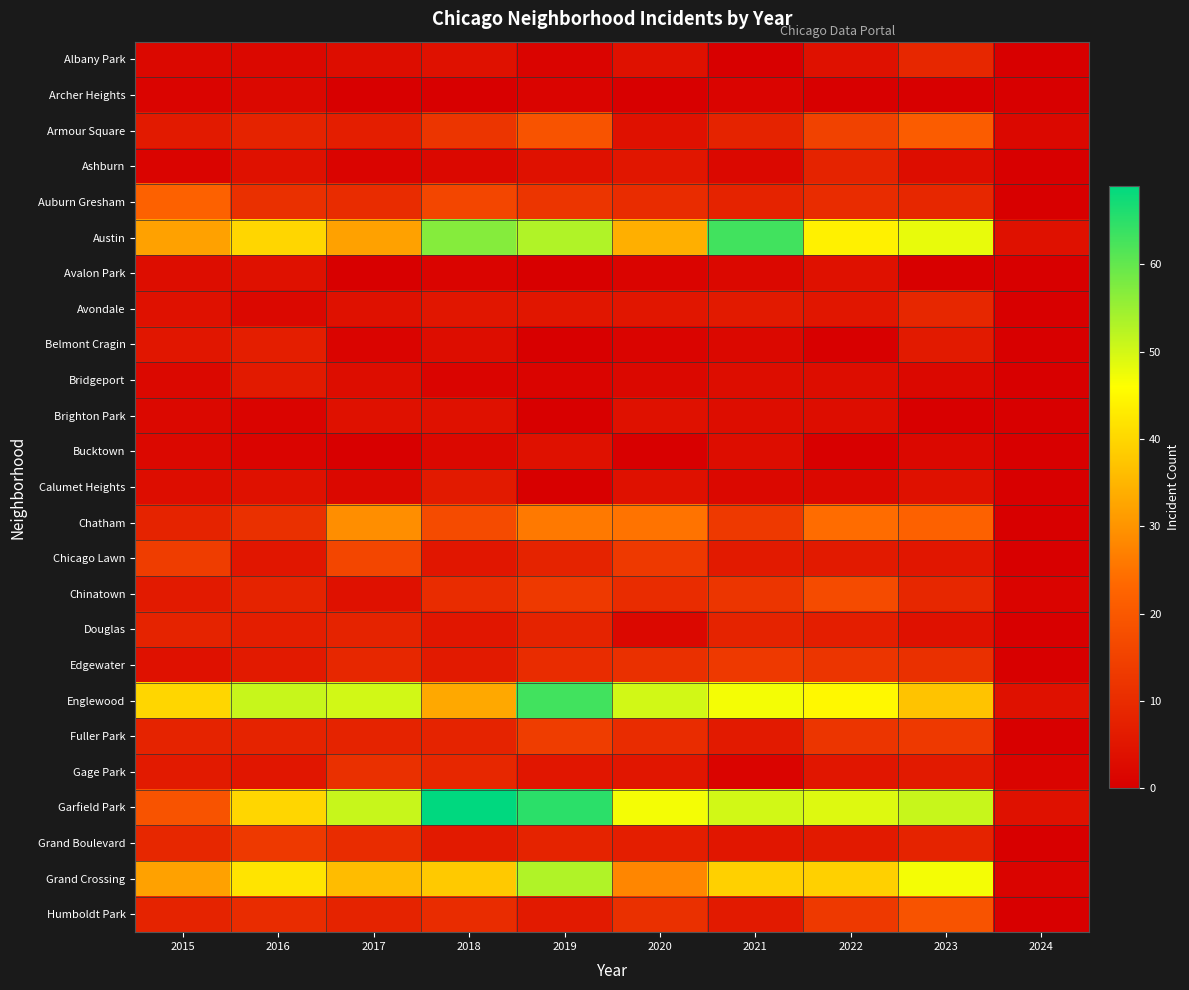

Which series changed the most between 2021 and 2024?

Austin